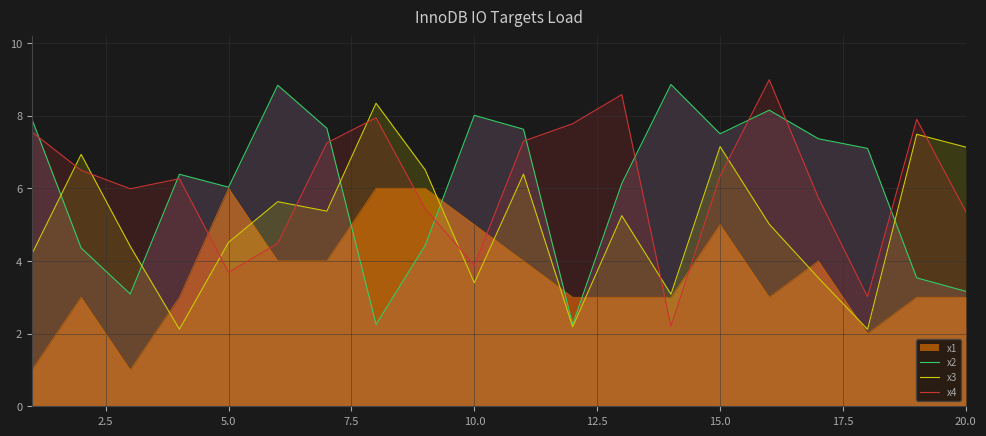

How many lines are shown in the chart?

4